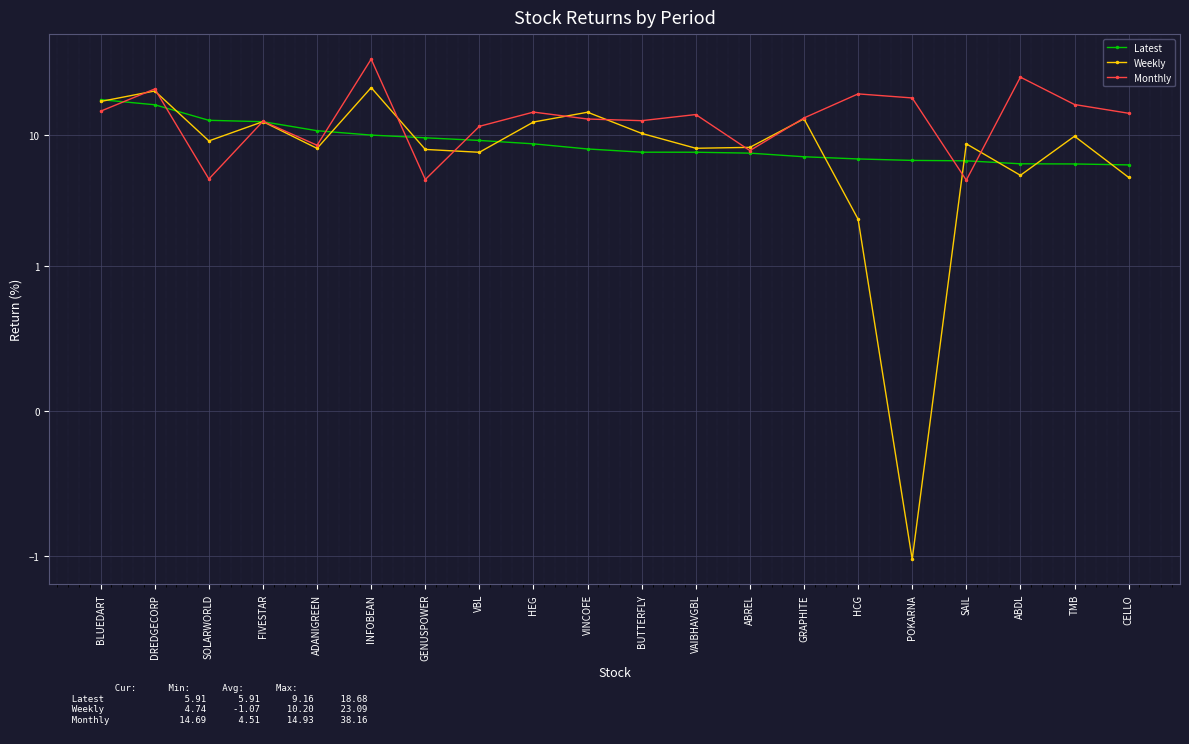

Reading left to right, extract all data points from this chart.

Latest: 18.7	17.1	13.0	12.7	10.8	10.0	9.5	9.1	8.6	7.8	7.4	7.4	7.3	6.8	6.6	6.4	6.3	6.0	6.0	5.9
Weekly: 18.1	21.8	9.0	12.7	7.9	23.1	7.8	7.4	12.6	15.0	10.3	7.9	8.0	13.3	2.3	-1.1	8.6	4.9	9.8	4.7
Monthly: 15.2	22.6	4.6	12.8	8.4	38.2	4.6	11.7	15.0	13.3	12.9	14.4	7.6	13.5	20.7	19.2	4.5	27.8	17.1	14.7